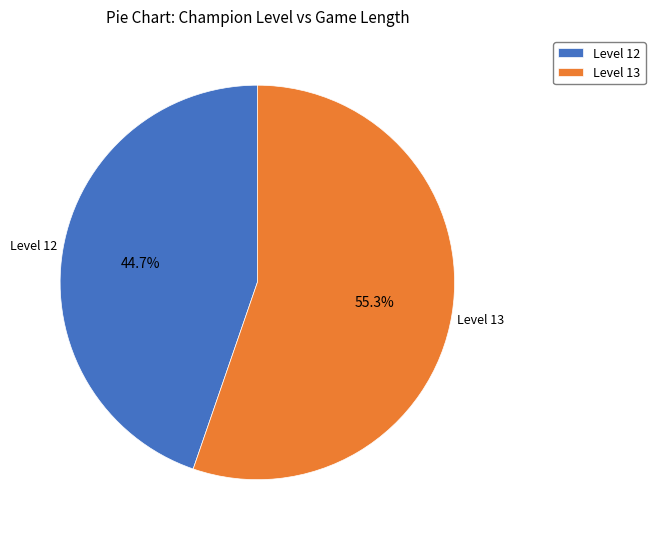

Which slice is the largest?

Level 13